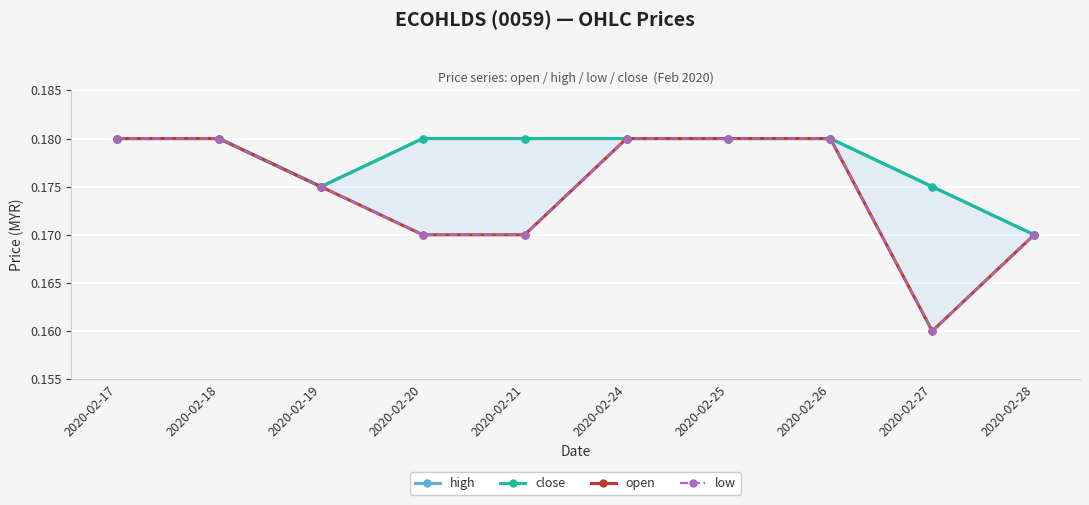

The high series shows 0.2 at 2020-02-26. True or false?

True